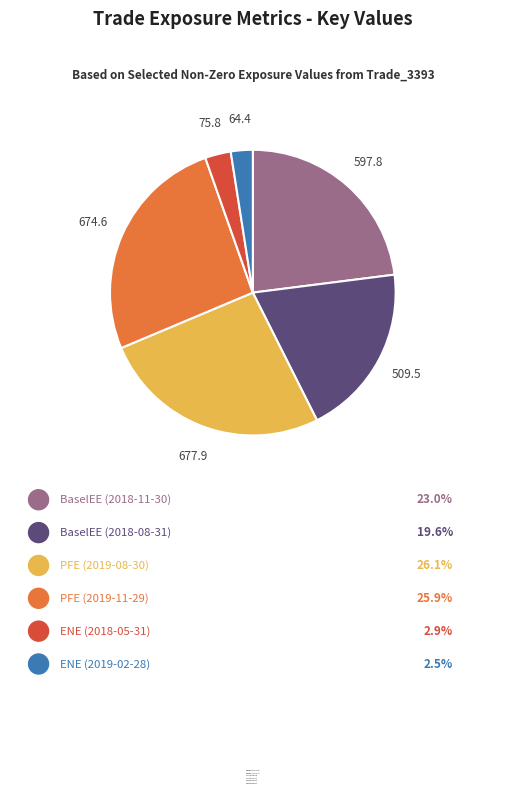

What percentage do ENE (2018-05-31) and BaselEE (2018-08-31) together represent?

22.5%